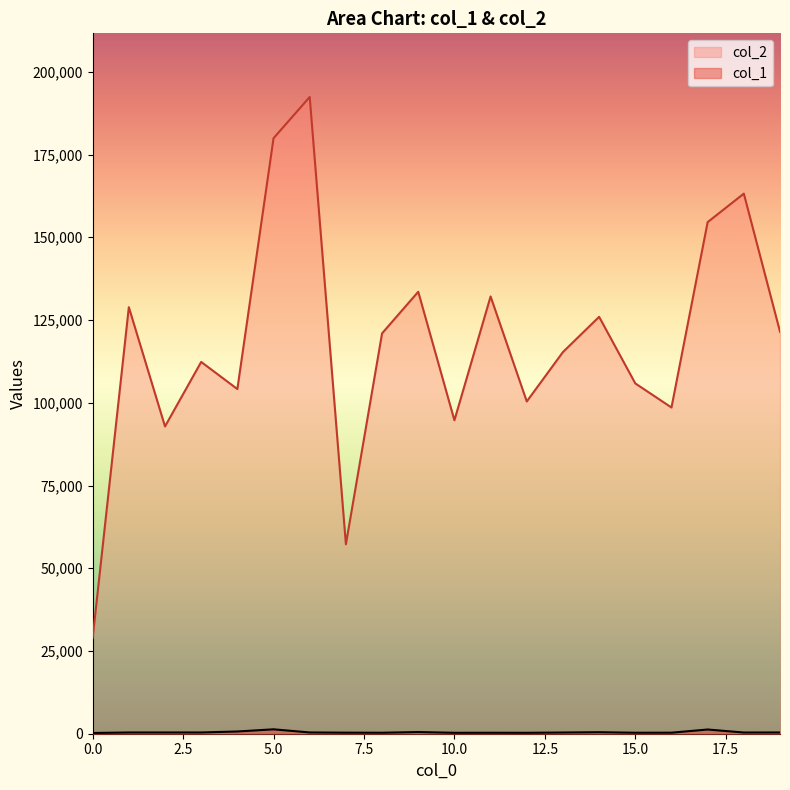

True or false: col_1 and col_2 cross at least once.

False